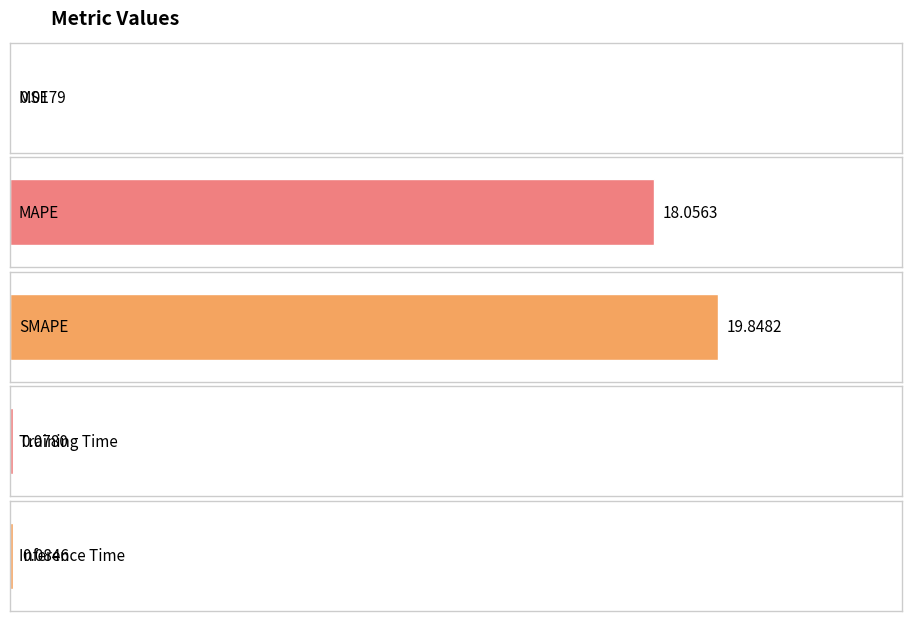

How many bars are there in total?

5